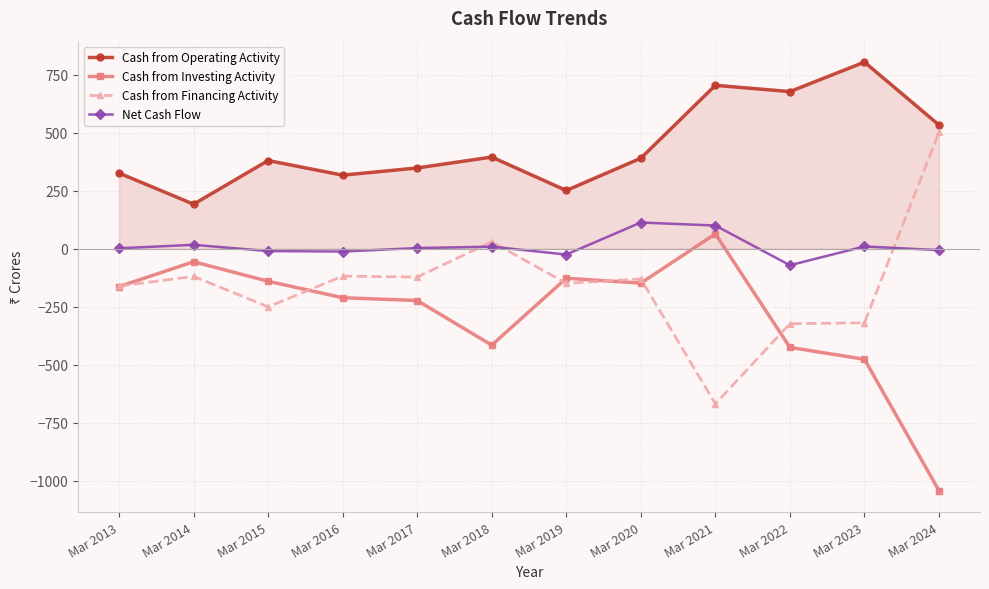

True or false: Cash from Operating Activity has a value of 215 at Mar 2023.

False